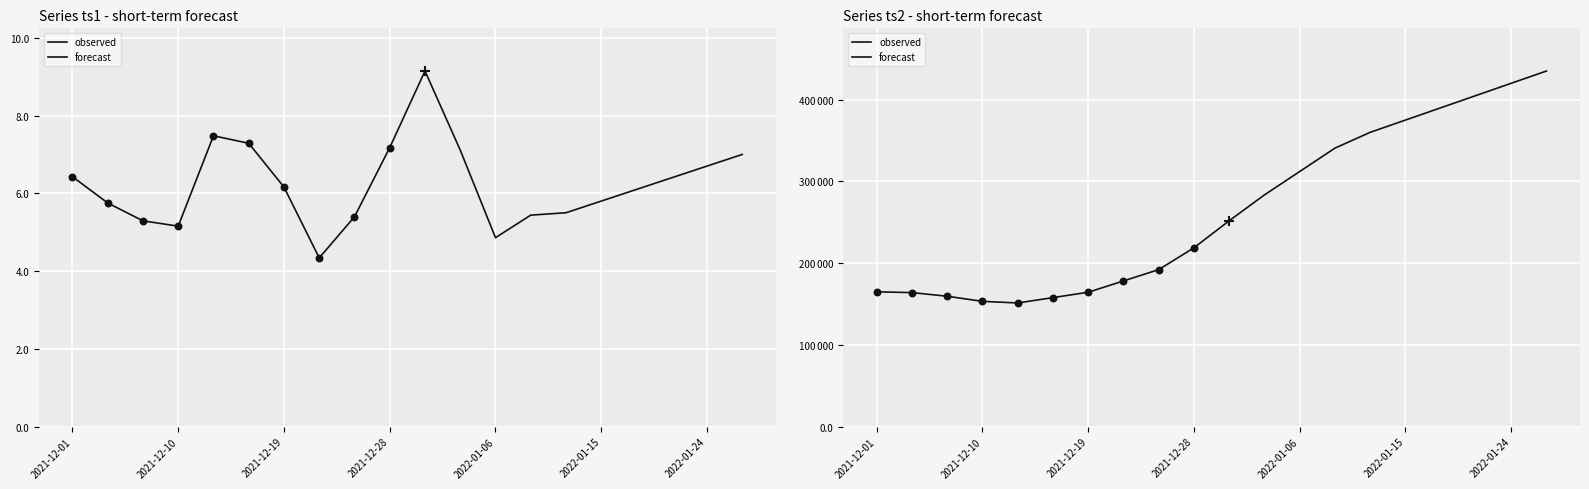

At which category is the sum across all series the highest?

2022-01-27